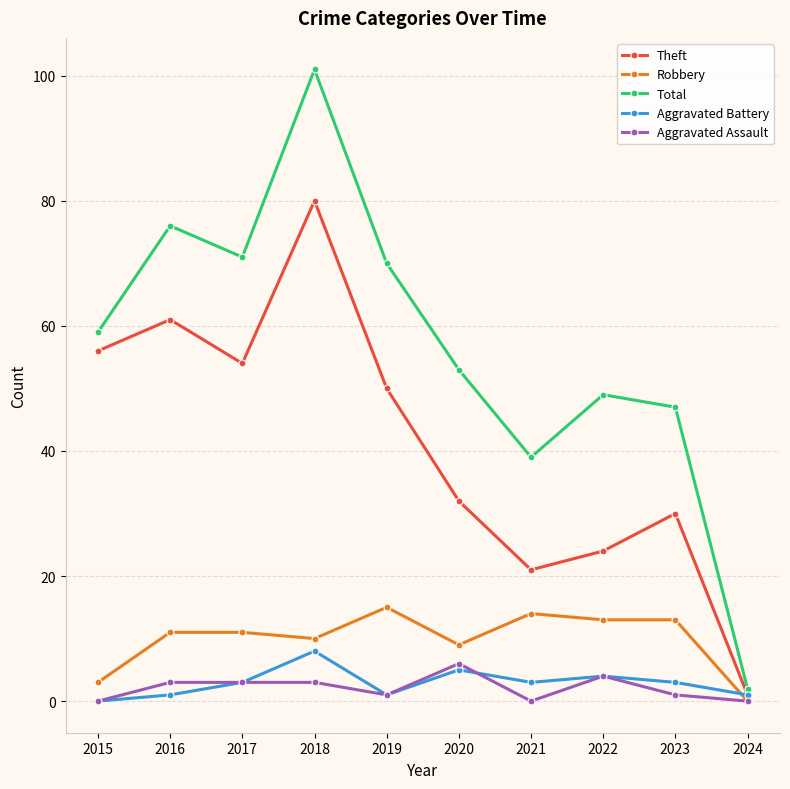

Read the Robbery value at 2019, to the nearest 10.

20